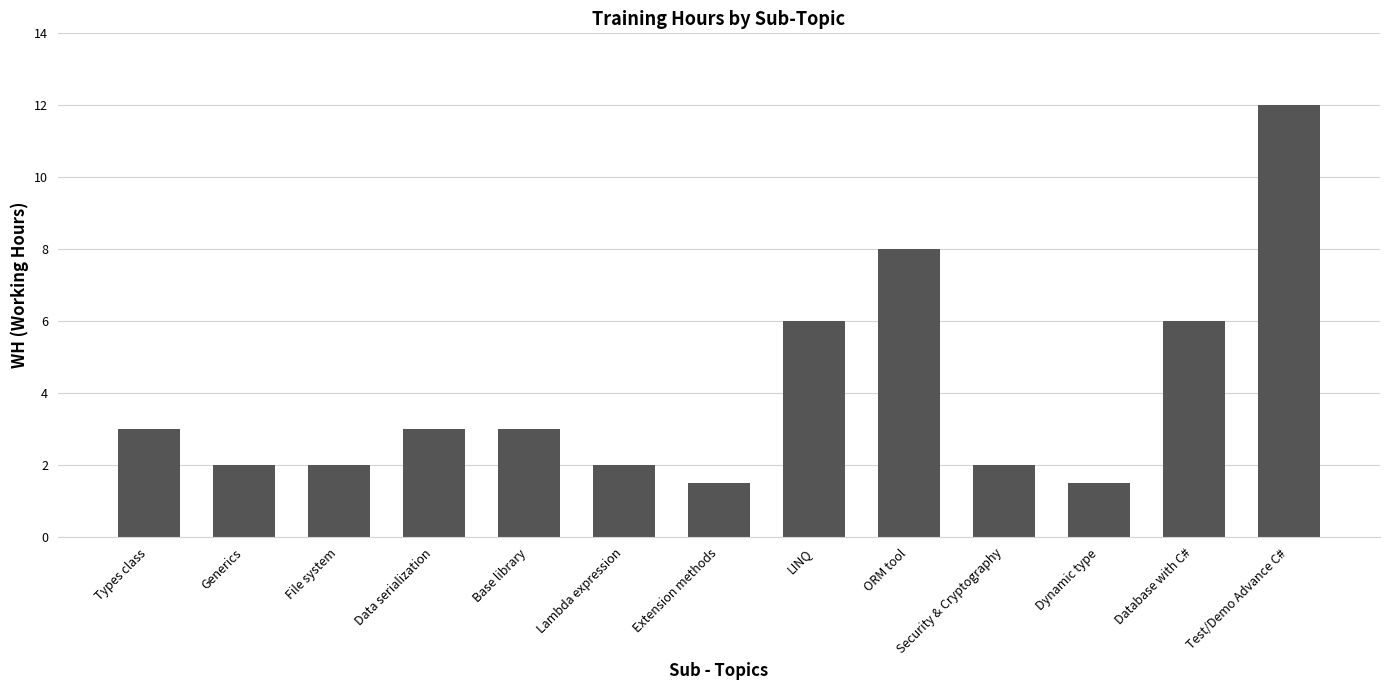

Count the number of data series in this chart.

1